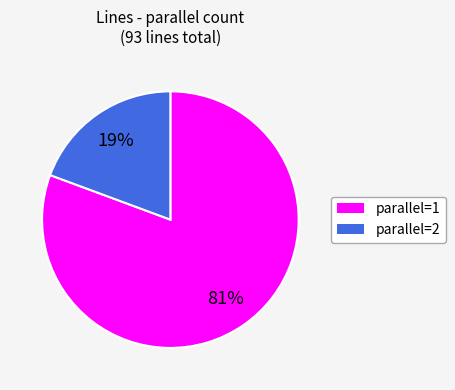

Count the number of slices in the pie.

2